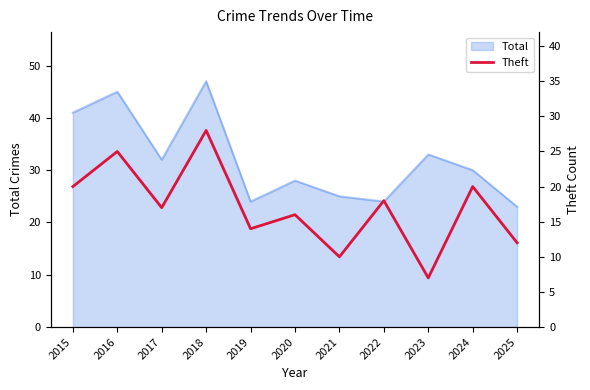

At which label does Total reach its peak?

2018